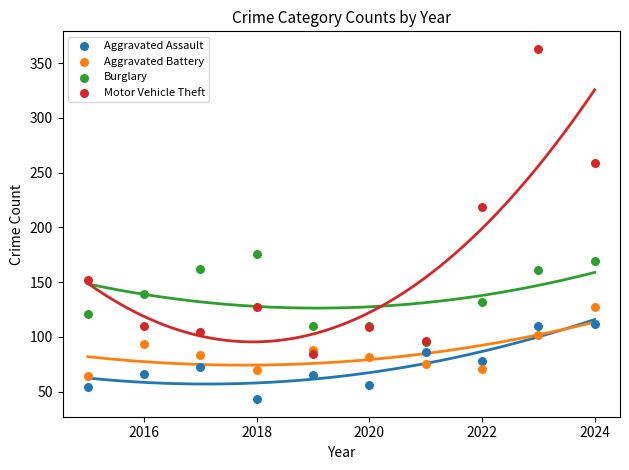

Across all series, what Y value is closest to 203?

219